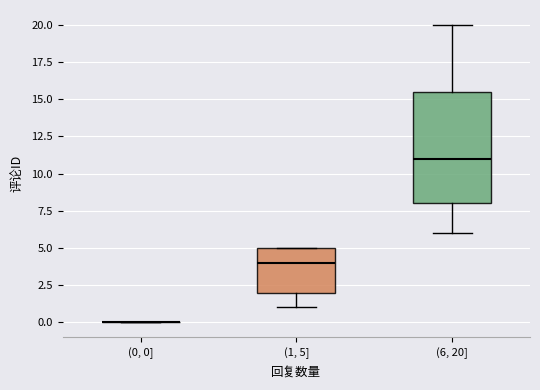

Reading left to right, transcribe this box plot: for each box, give where its median line is, the range the box spans, and where its two whiskers end, as read against the y-axis. The values are not printed on the chart, so give them approximately, as read against the axis.

(0, 0]: box collapsed to a line at 0.0, whiskers 0.0 to 0.0
(1, 5]: median 4.0, box 2.0 to 5.0, whiskers 1.0 to 5.0
(6, 20]: median 11.0, box 8.0 to 15.5, whiskers 6.0 to 20.0